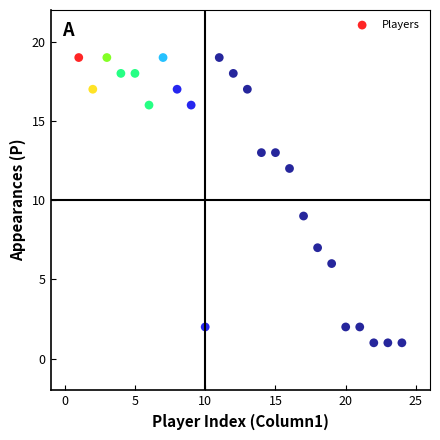

What Y value in the scatter plot is closest to 10?

9